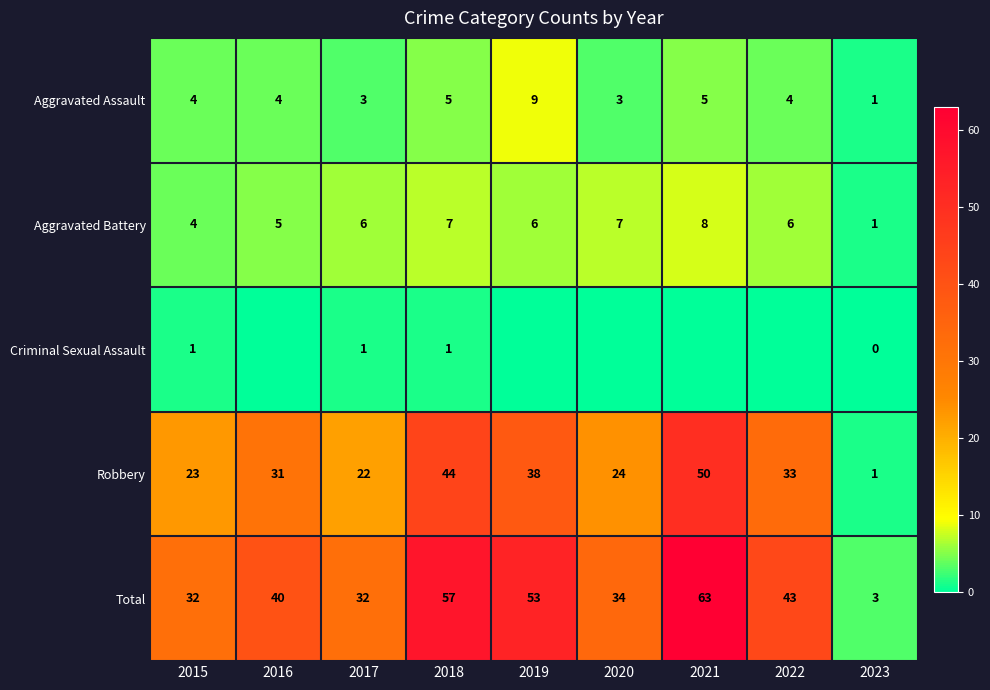

What value does the Robbery series have at 2019, to the nearest 5?

40